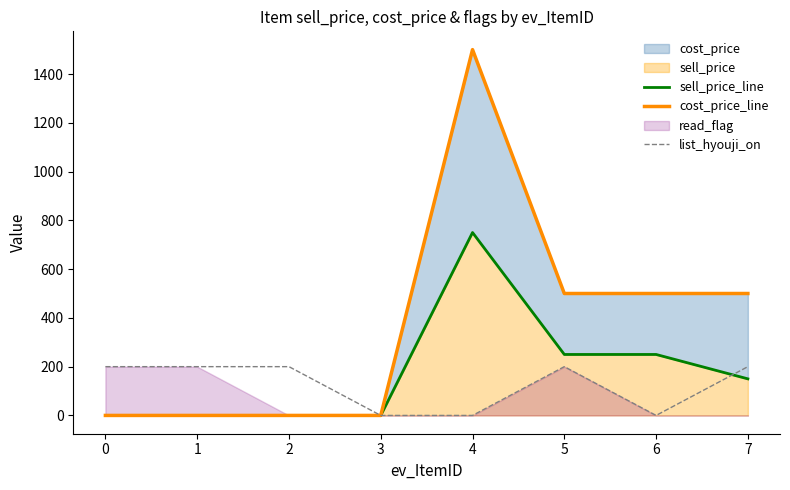

The value of list_hyouji_on at 2 is 200. True or false?

True